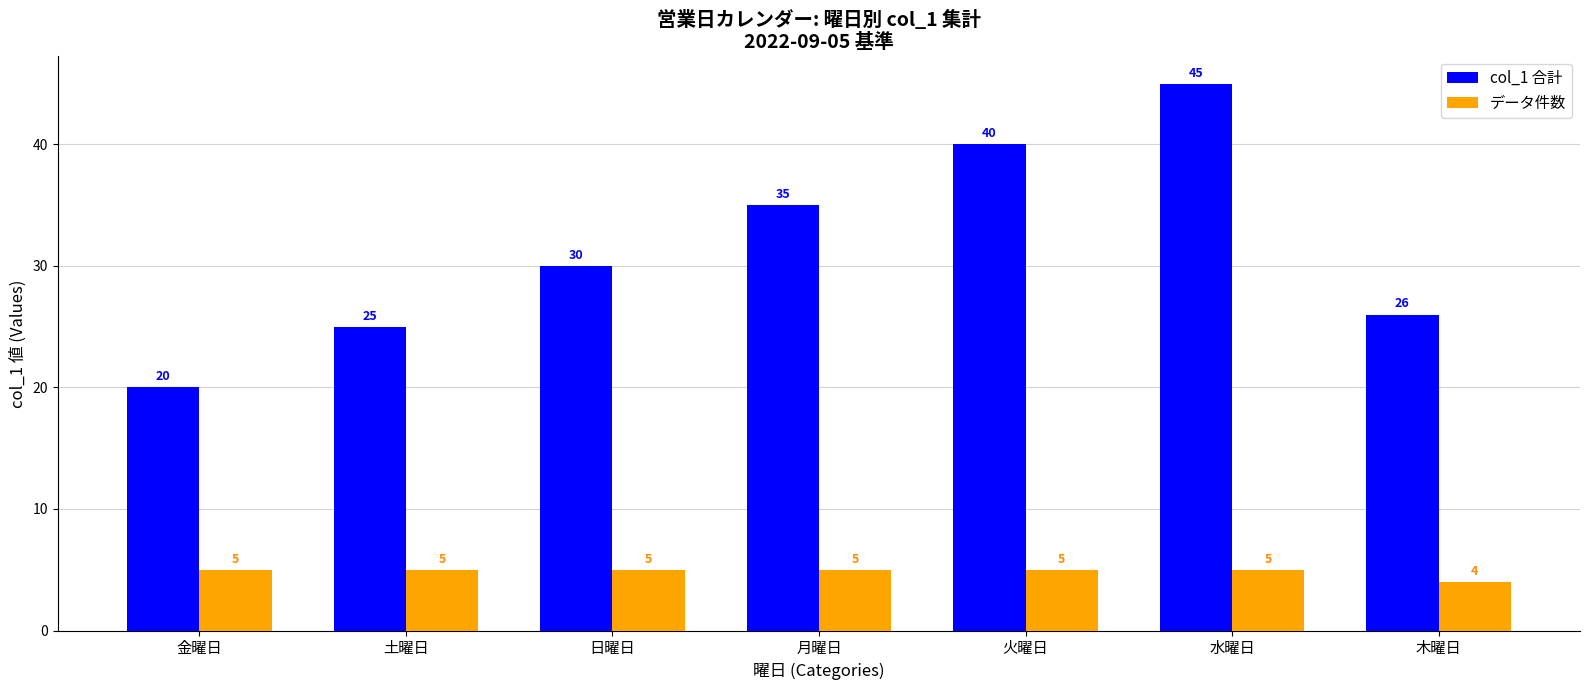

The データ件数 series shows 5 at 火曜日. True or false?

True